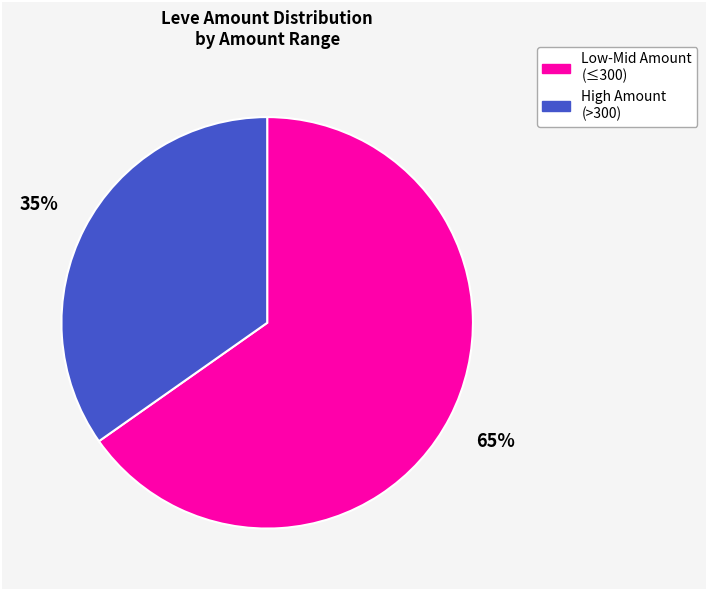

Combined, do High Amount (>300) and Low-Mid Amount (≤300) account for over 50%?

Yes